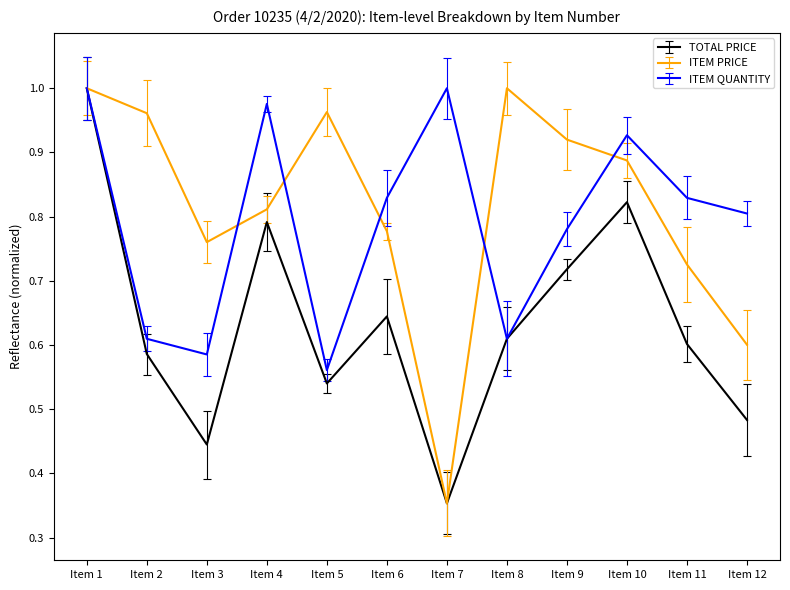

Which series changed the most between Item 5 and Item 7?

ITEM PRICE